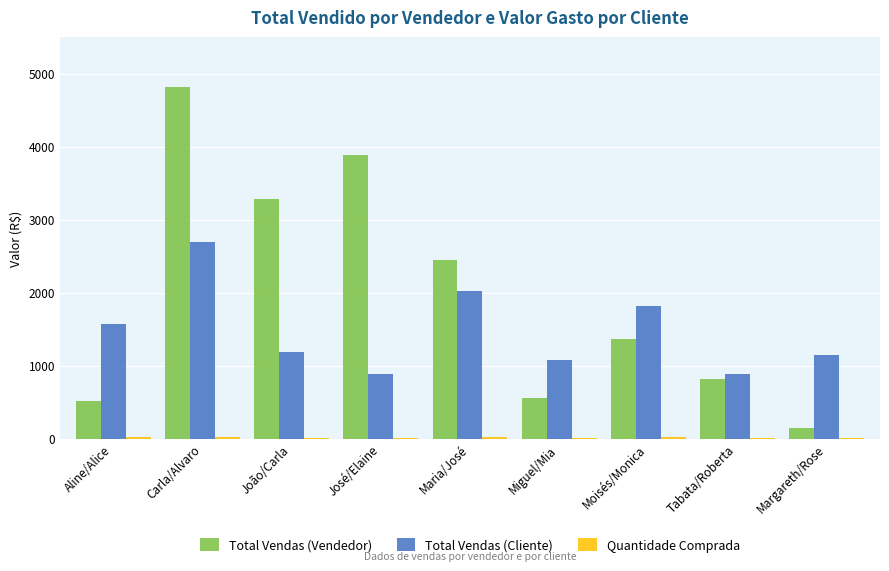

Which series has the largest total across all categories?

Total Vendas (Vendedor)